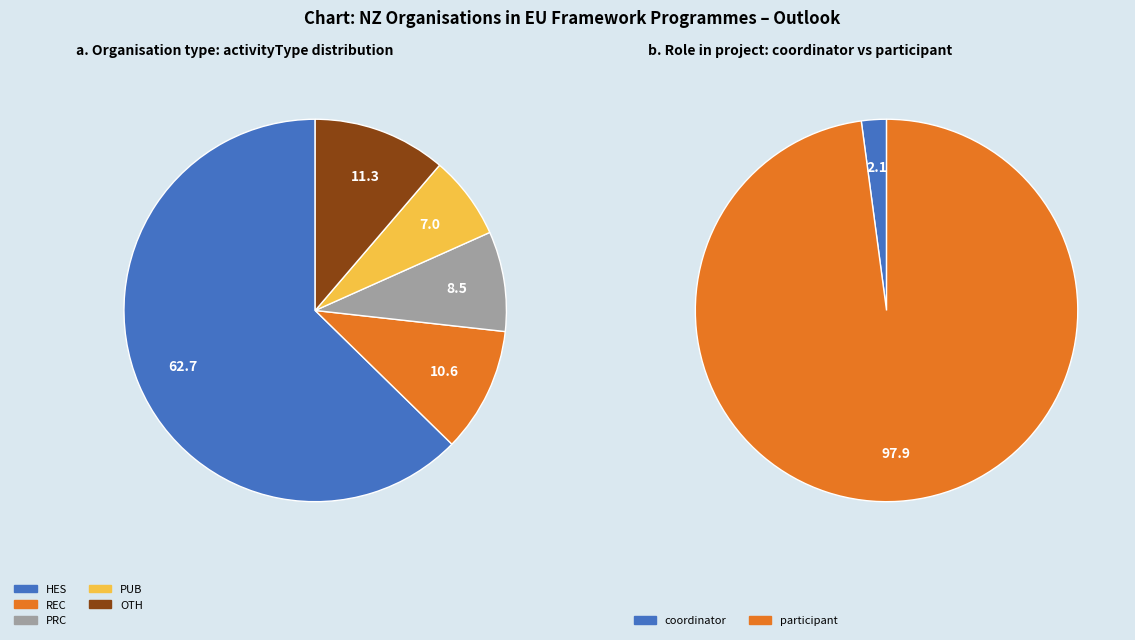

The HES slice represents 63% of the pie. True or false?

True